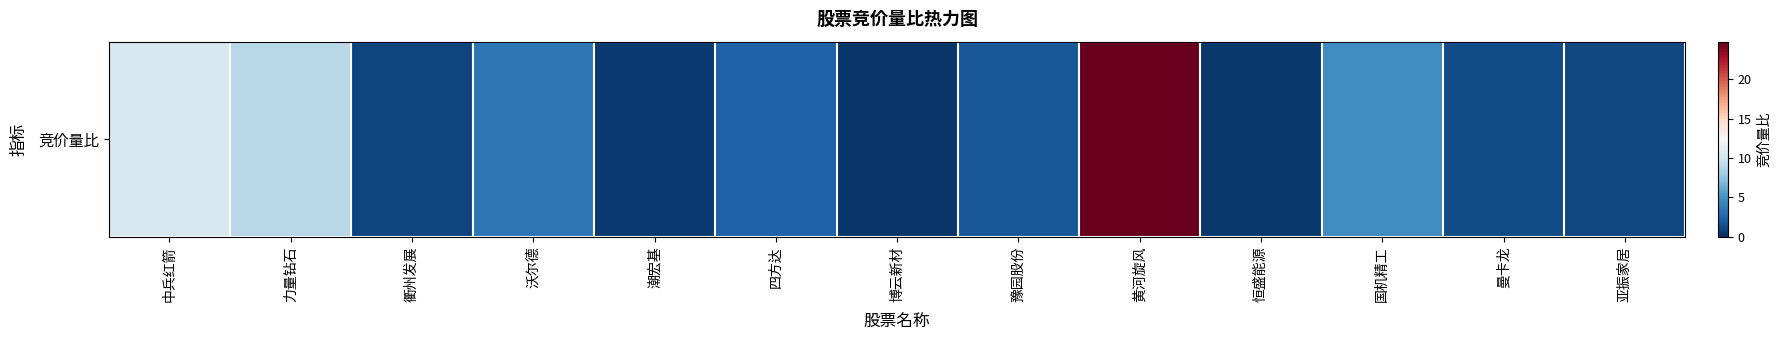

What is the smallest value displayed?

0.3